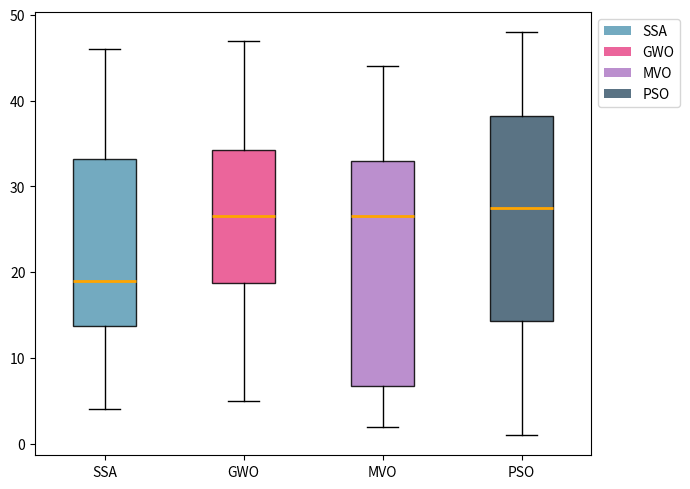

Reading left to right, transcribe this box plot: for each box, give where its median line is, the range the box spans, and where its two whiskers end, as read against the y-axis. The values are not printed on the chart, so give them approximately, as read against the axis.

SSA: median 19, box 14 to 33, whiskers 4 to 46
GWO: median 27, box 19 to 34, whiskers 5 to 47
MVO: median 27, box 7 to 33, whiskers 2 to 44
PSO: median 28, box 14 to 38, whiskers 1 to 48